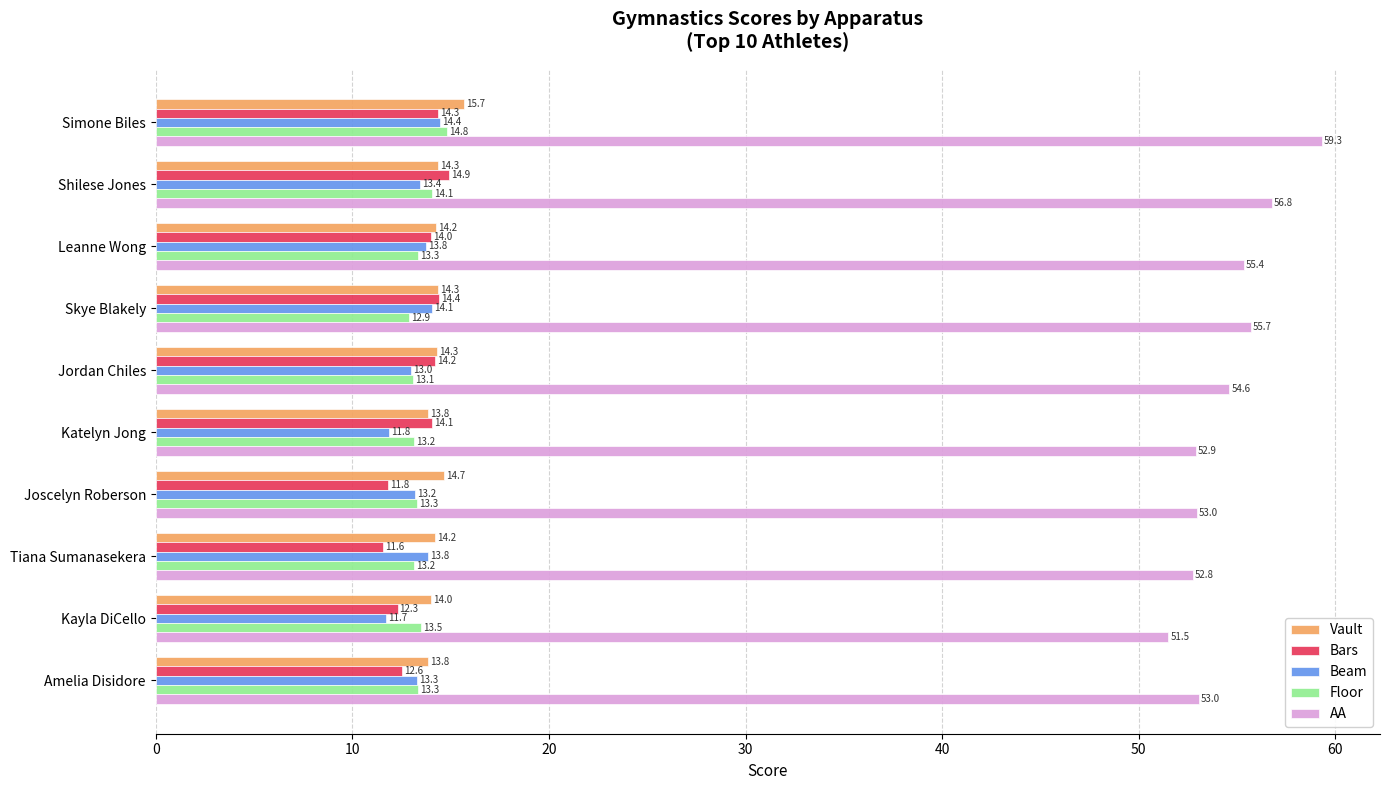

Which series changed the most between Simone Biles and Tiana Sumanasekera?

AA